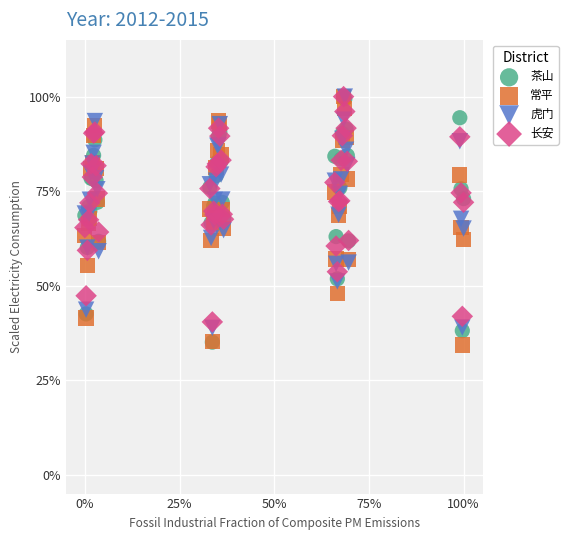

What are all the series names shown in the legend?

茶山, 常平, 虎门, 长安